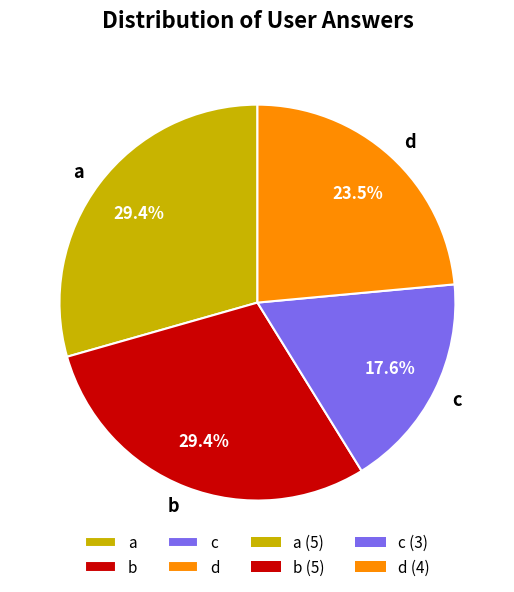

Approximately how many times larger is the value at d compared to a?

0.8